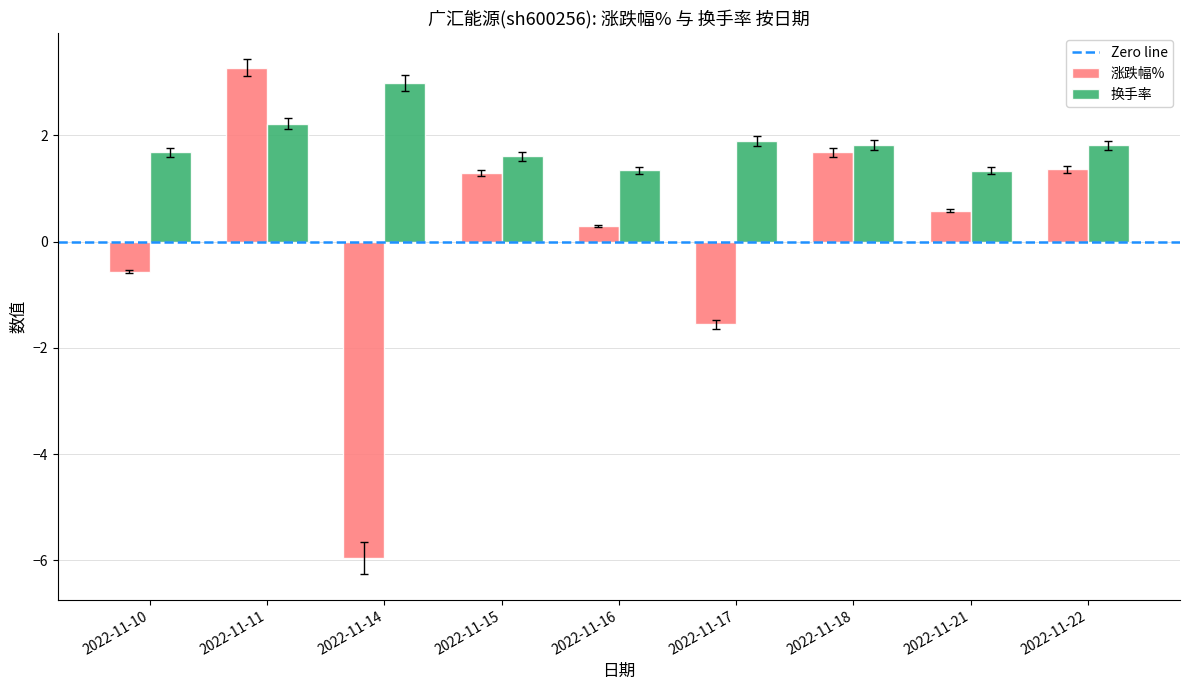

The 涨跌幅% series shows 0.6 at 2022-11-21. True or false?

True